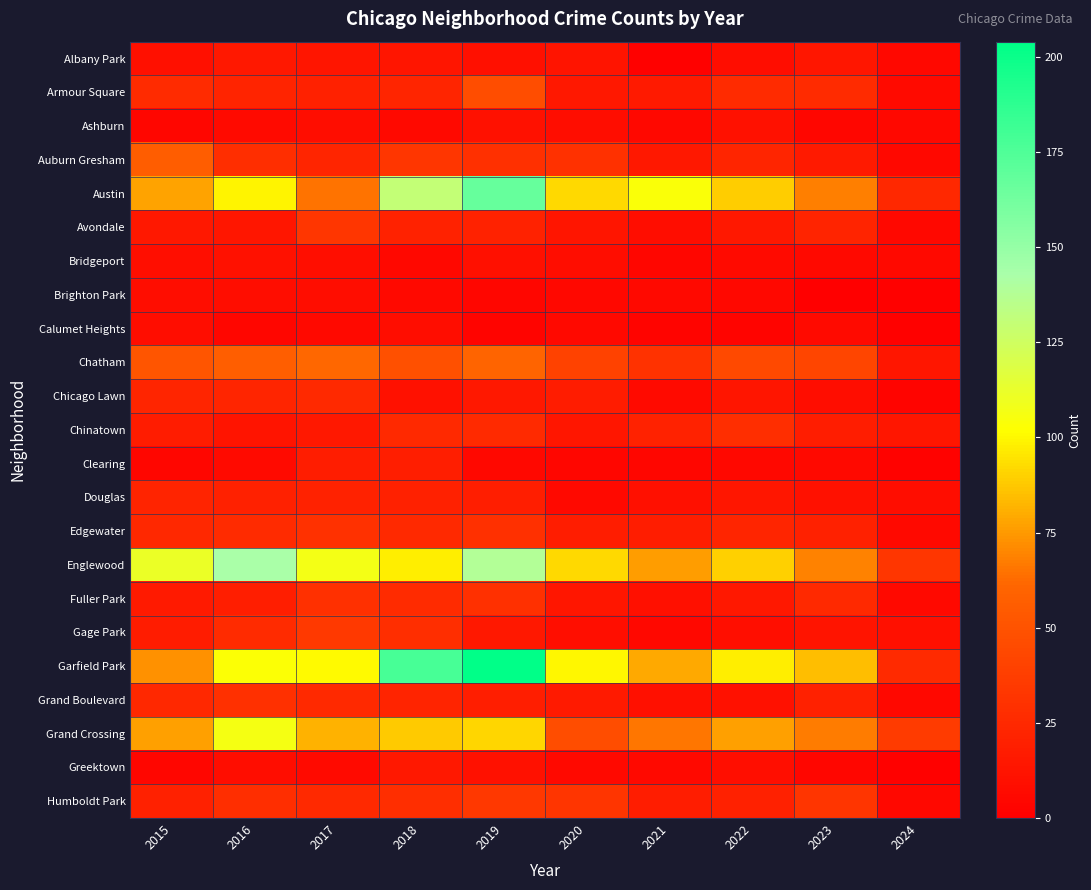

Reading left to right, what are all the values shown in this chart?

Albany Park: 2015=10	2016=15	2017=13	2018=13	2019=10	2020=12	2021=1	2022=8	2023=14	2024=5
Armour Square: 2015=27	2016=22	2017=20	2018=23	2019=47	2020=15	2021=16	2022=27	2023=27	2024=7
Ashburn: 2015=4	2016=7	2017=8	2018=6	2019=11	2020=8	2021=5	2022=11	2023=4	2024=5
Auburn Gresham: 2015=56	2016=28	2017=23	2018=33	2019=29	2020=30	2021=15	2022=23	2023=16	2024=5
Austin: 2015=78	2016=99	2017=65	2018=130	2019=167	2020=92	2021=104	2022=89	2023=68	2024=24
Avondale: 2015=15	2016=14	2017=33	2018=21	2019=21	2020=13	2021=8	2022=15	2023=22	2024=5
Bridgeport: 2015=9	2016=11	2017=9	2018=5	2019=10	2020=8	2021=4	2022=7	2023=6	2024=6
Brighton Park: 2015=8	2016=8	2017=8	2018=6	2019=4	2020=5	2021=6	2022=5	2023=0	2024=1
Calumet Heights: 2015=8	2016=4	2017=6	2018=8	2019=3	2020=6	2021=3	2022=3	2023=7	2024=1
Chatham: 2015=51	2016=57	2017=62	2018=48	2019=60	2020=40	2021=31	2022=44	2023=42	2024=14
Chicago Lawn: 2015=23	2016=23	2017=25	2018=11	2019=15	2020=17	2021=7	2022=13	2023=8	2024=3
Chinatown: 2015=17	2016=12	2017=15	2018=25	2019=26	2020=14	2021=21	2022=28	2023=18	2024=14
Clearing: 2015=4	2016=7	2017=18	2018=19	2019=5	2020=4	2021=4	2022=5	2023=6	2024=2
Douglas: 2015=22	2016=20	2017=21	2018=20	2019=19	2020=6	2021=10	2022=14	2023=11	2024=8
Edgewater: 2015=24	2016=27	2017=30	2018=25	2019=29	2020=18	2021=18	2022=23	2023=20	2024=6
Englewood: 2015=111	2016=142	2017=107	2018=98	2019=138	2020=92	2021=76	2022=90	2023=69	2024=33
Fuller Park: 2015=16	2016=19	2017=29	2018=27	2019=29	2020=14	2021=10	2022=15	2023=25	2024=6
Gage Park: 2015=17	2016=27	2017=35	2018=28	2019=15	2020=9	2021=5	2022=9	2023=12	2024=10
Garfield Park: 2015=73	2016=103	2017=101	2018=178	2019=204	2020=100	2021=79	2022=98	2023=85	2024=26
Grand Boulevard: 2015=24	2016=29	2017=25	2018=22	2019=19	2020=16	2021=10	2022=11	2023=20	2024=5
Grand Crossing: 2015=77	2016=106	2017=82	2018=88	2019=91	2020=47	2021=66	2022=77	2023=67	2024=36
Greektown: 2015=4	2016=8	2017=7	2018=15	2019=11	2020=6	2021=6	2022=9	2023=4	2024=1
Humboldt Park: 2015=20	2016=28	2017=25	2018=28	2019=34	2020=32	2021=18	2022=20	2023=32	2024=5